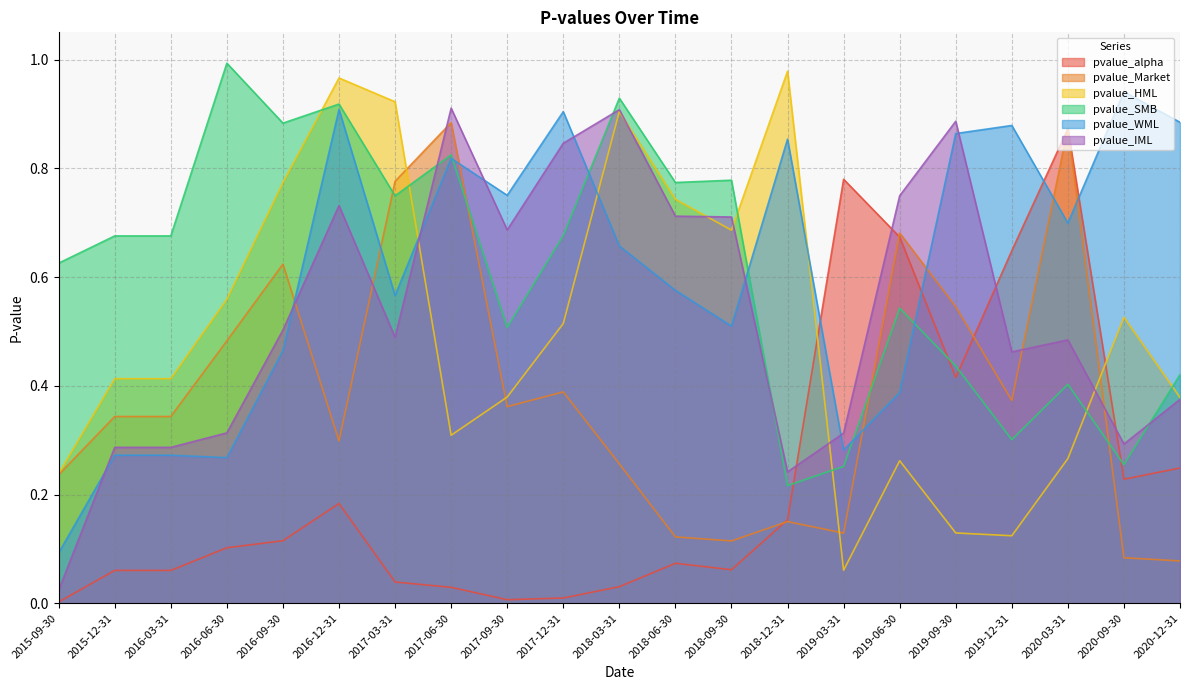

Between which two adjacent categories do pvalue_Market and pvalue_IML first intersect?

2016-09-30 and 2016-12-31